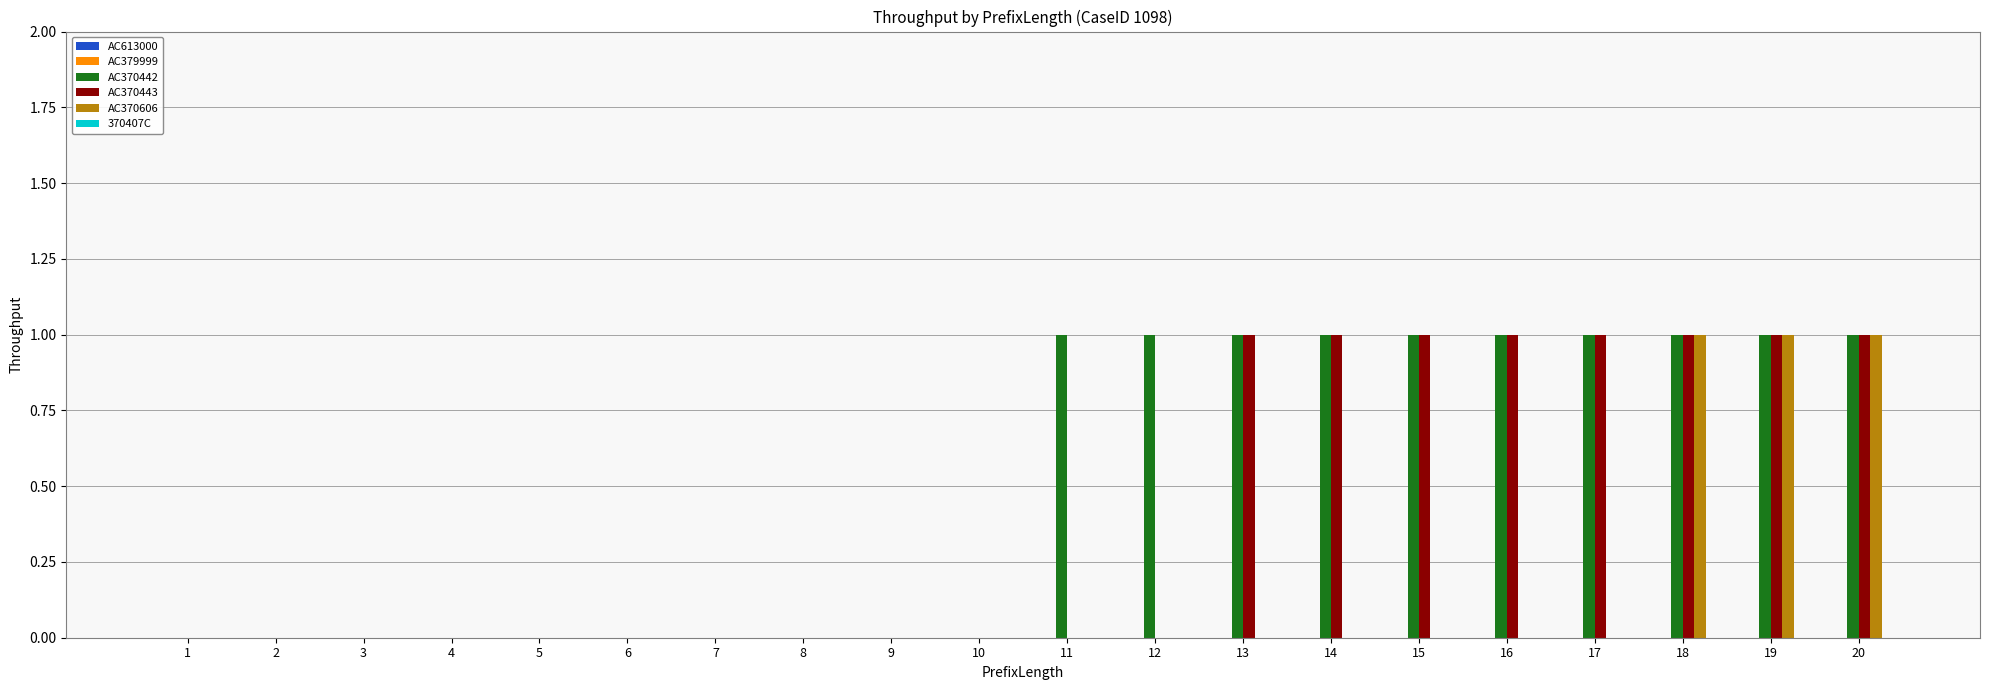

The AC370443 series shows 0 at 15. True or false?

False